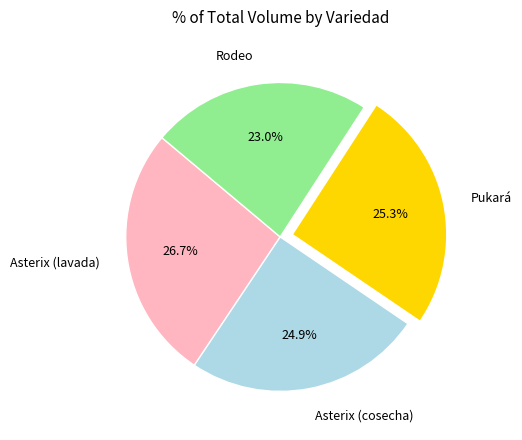

To the nearest percent, what percentage of the pie is Asterix (lavada)?

27%